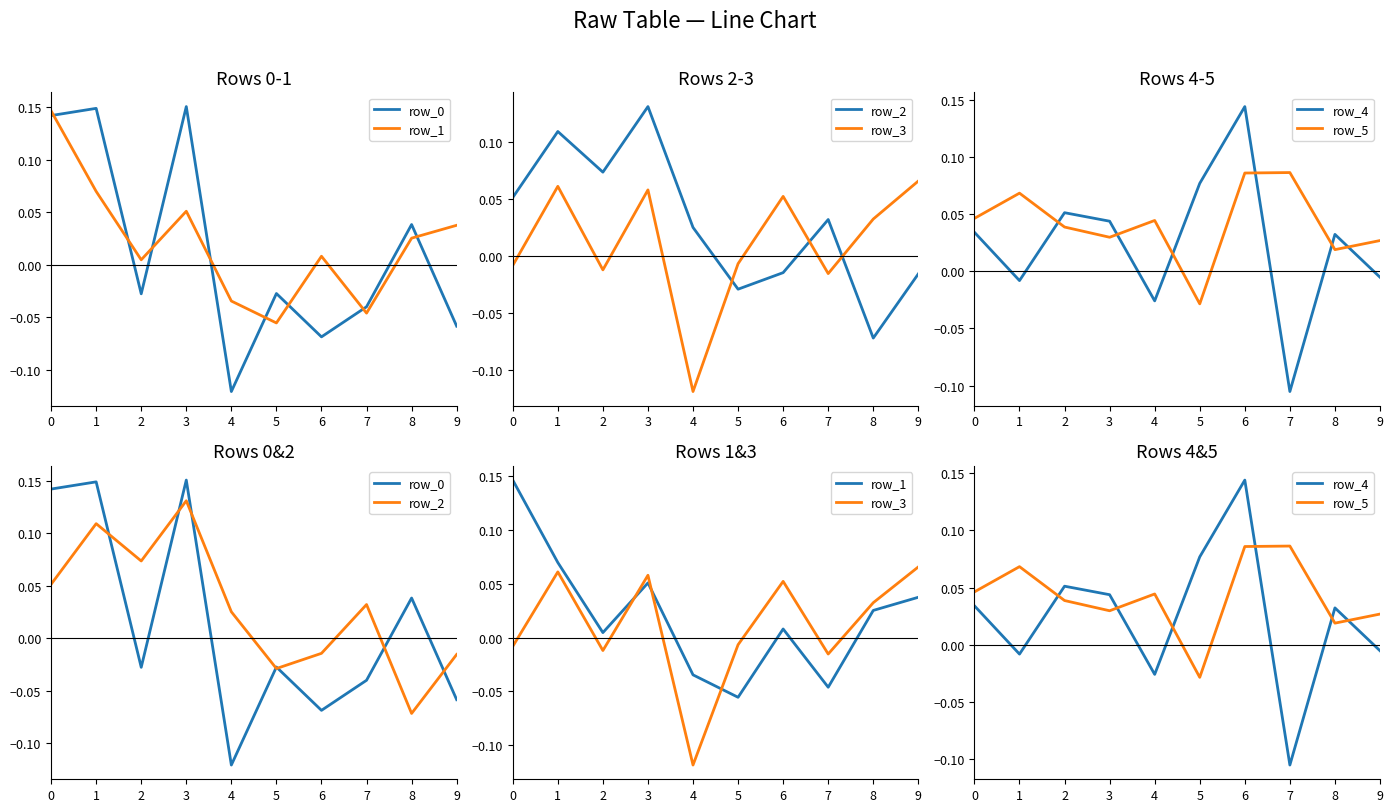

How many distinct data groups are displayed?

6